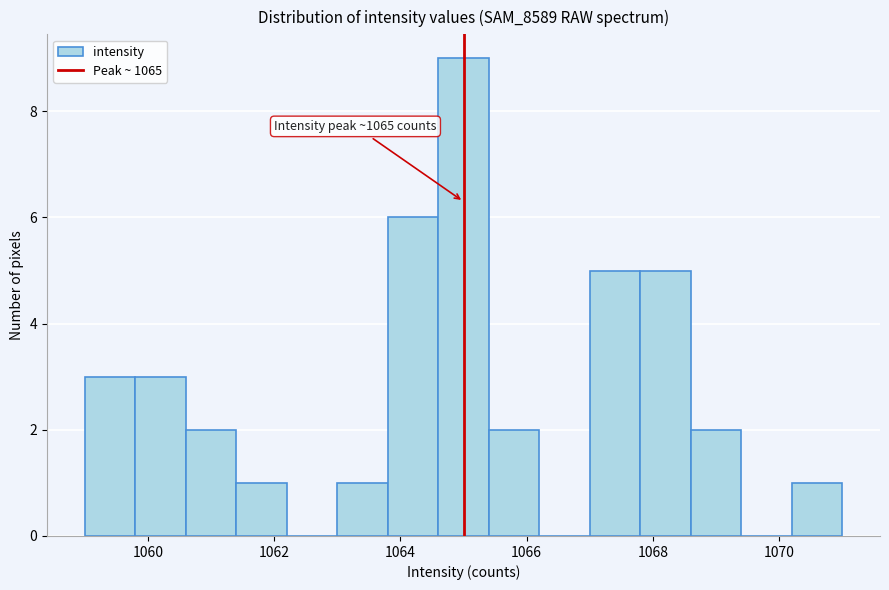

Which range on the x-axis has the tallest bar?

1064.6 to 1065.4